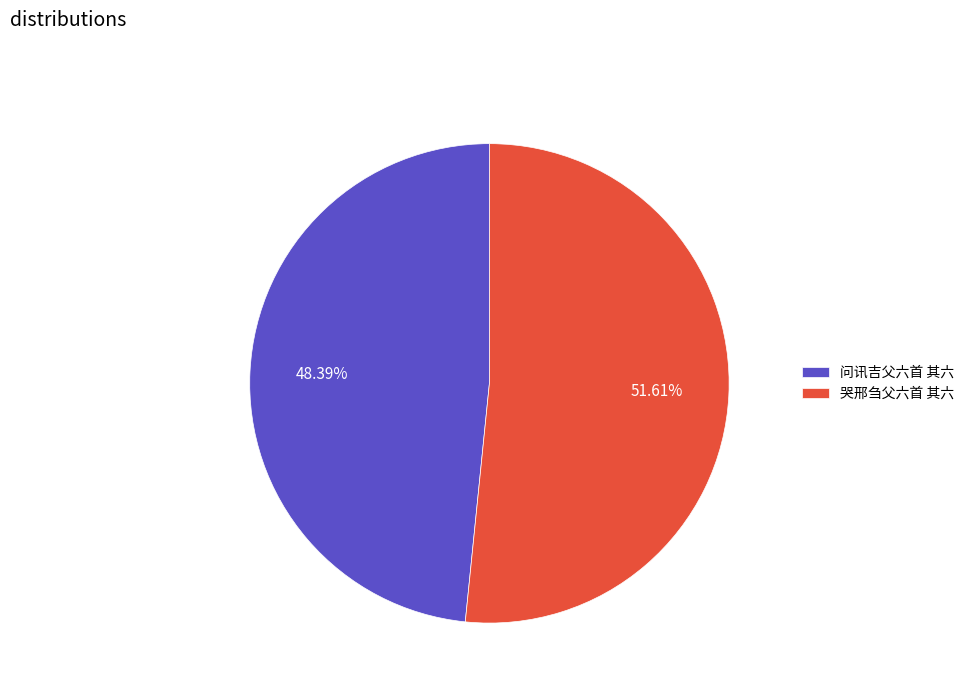

Is it true that 哭邢刍父六首 其六 is 66% of the pie?

False